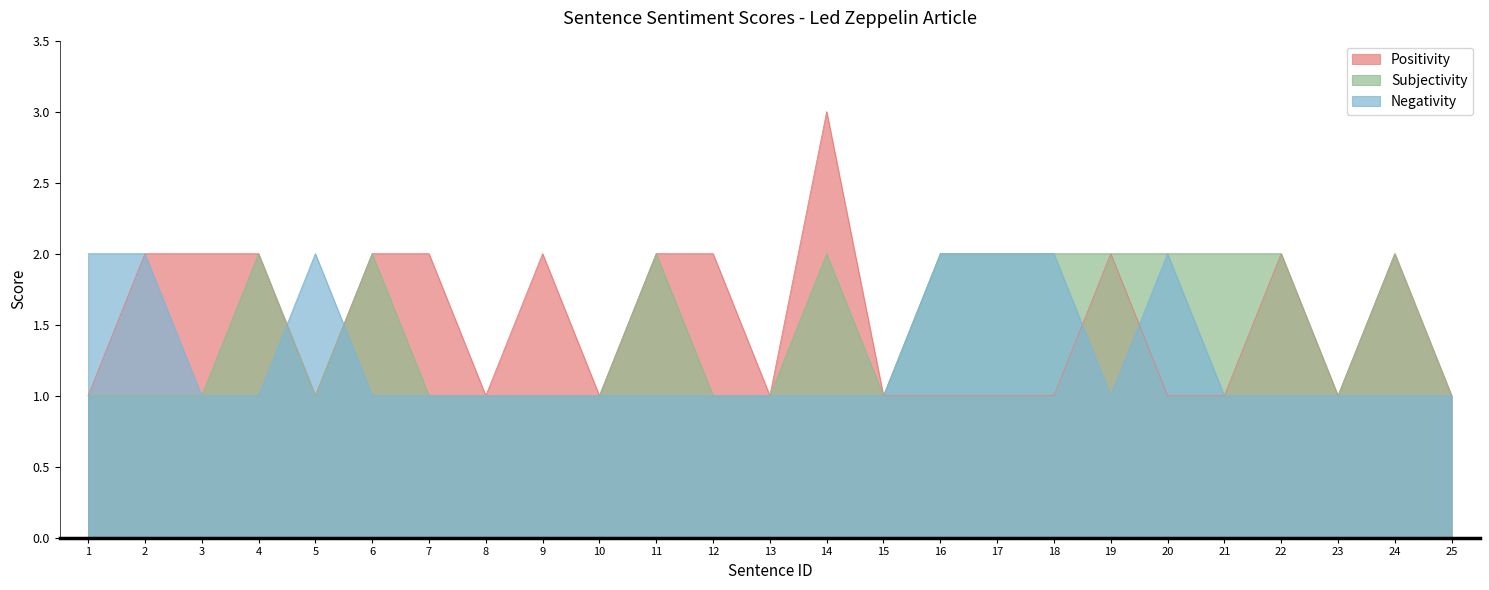

What is the value of the Negativity point at the 6th from the left?

1